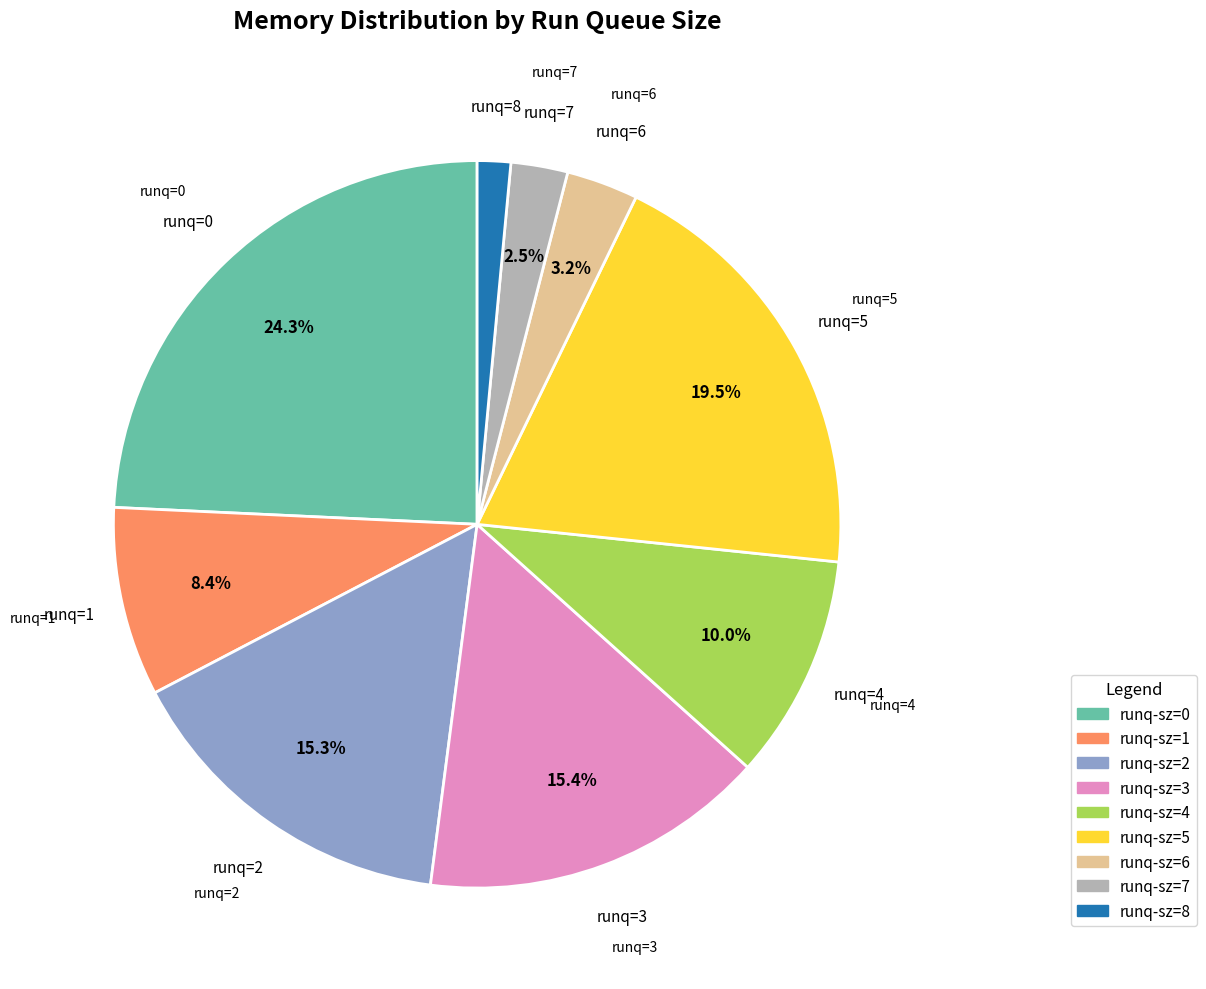

Which category has the biggest portion of the pie?

runq-sz=0